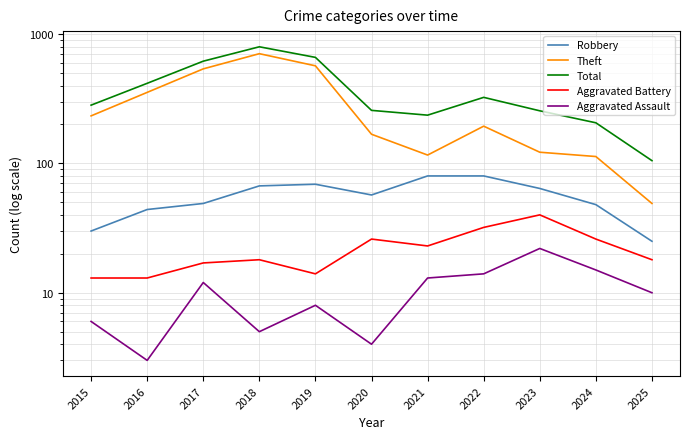

How many data points in Robbery are less than 57?

5